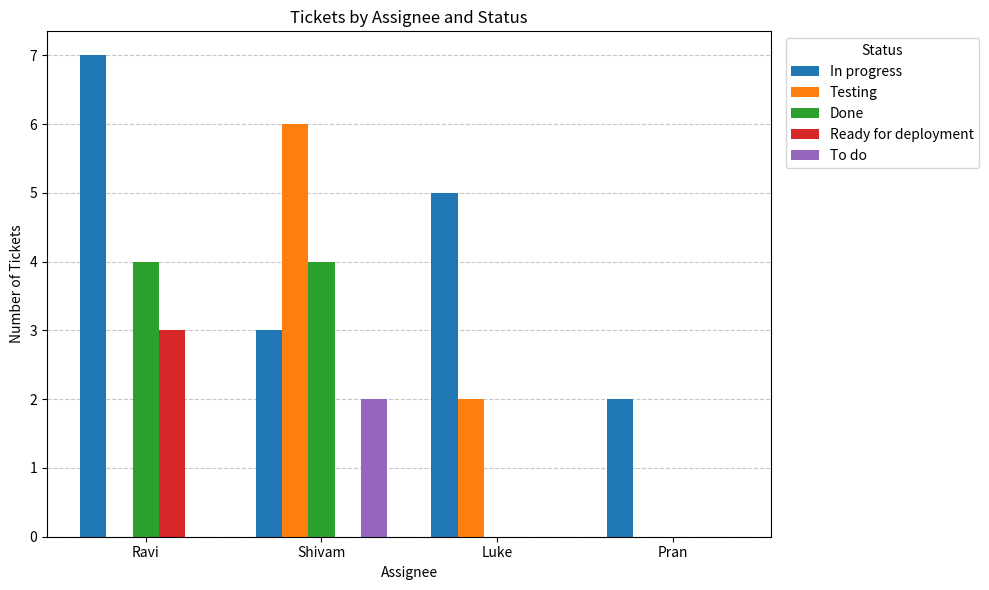

Is the value of To do at Shivam greater than the value of Testing at Shivam?

No